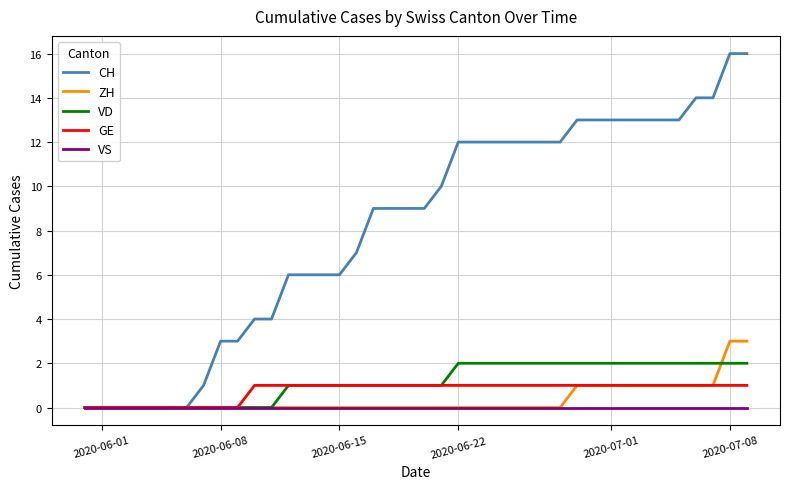

Which series has the largest total across all categories?

CH